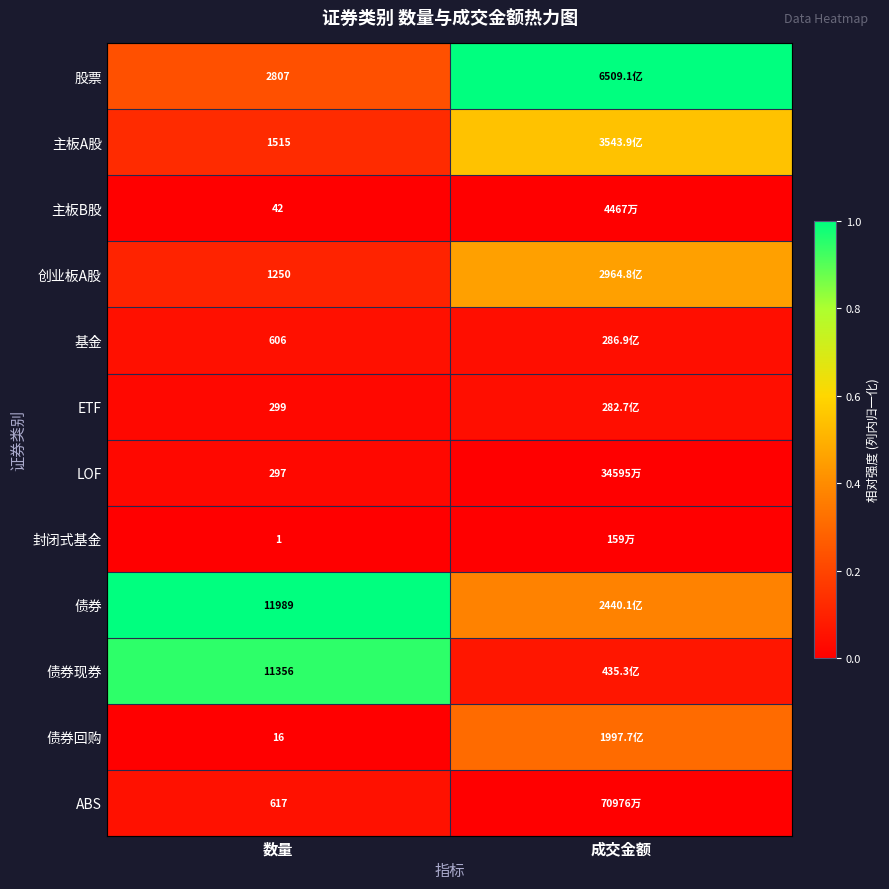

What is the total value across all series at 成交金额?

2.8